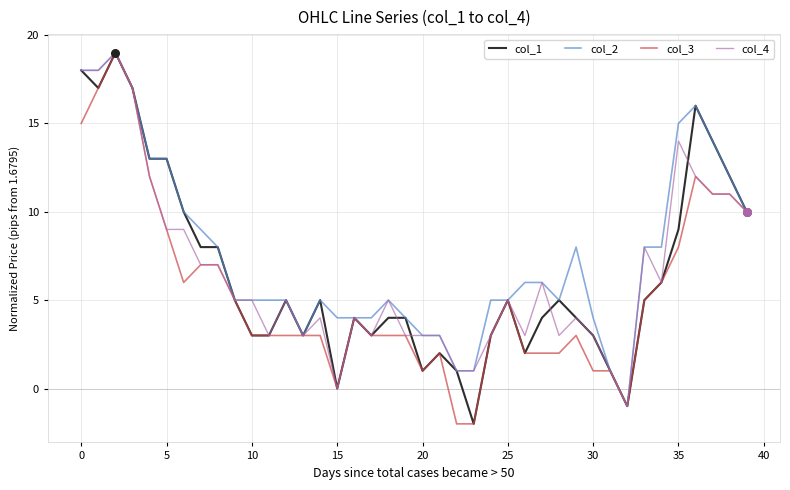

What is the maximum value for col_1?

19.0